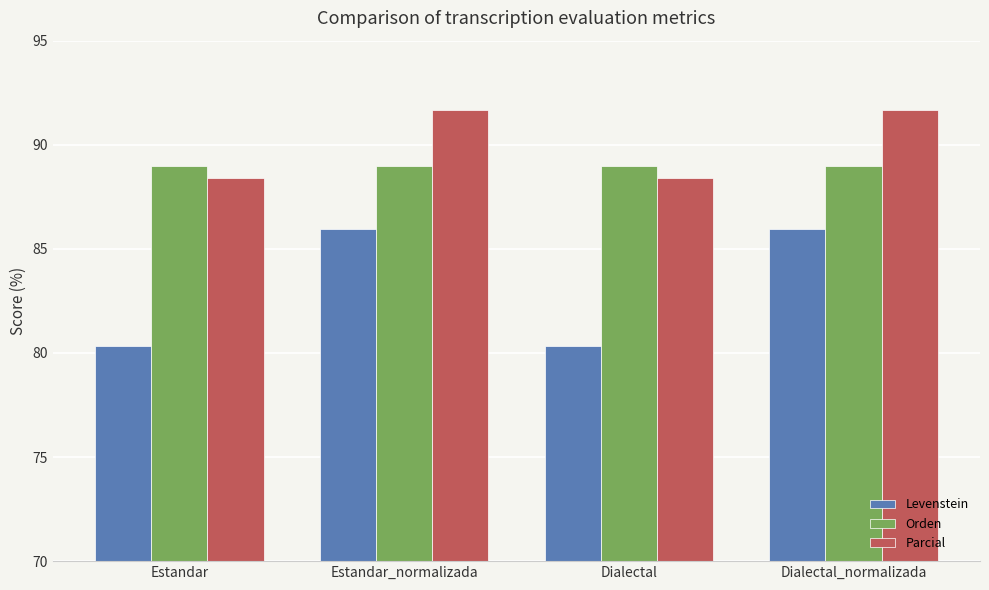

What is the sum of all Parcial values?

360.1